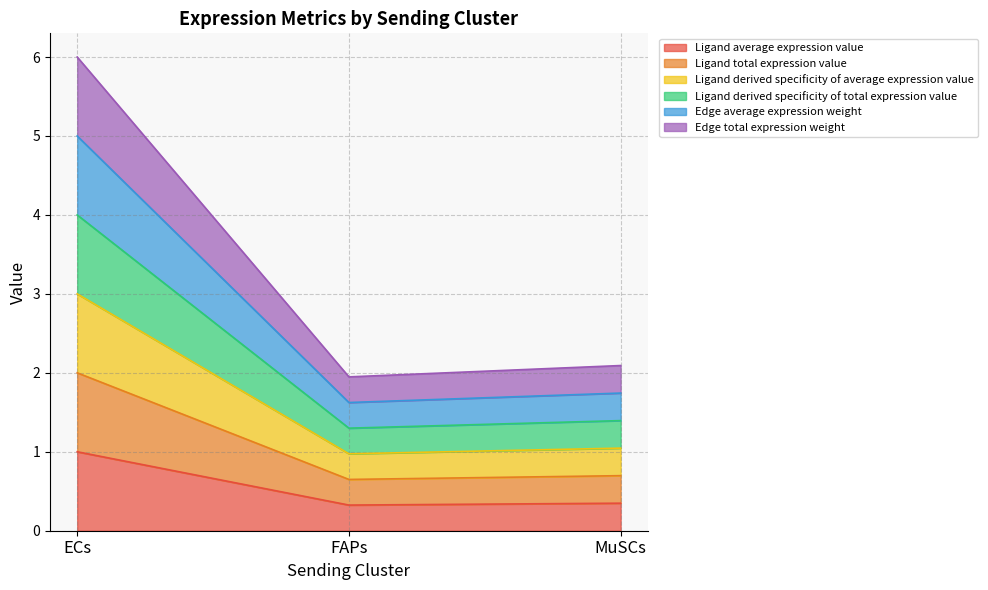

At which category does the chart reach its minimum across all series?

FAPs